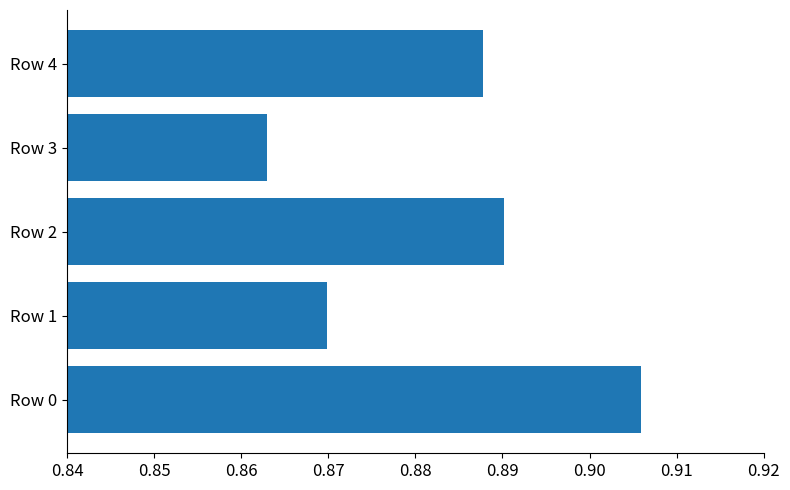

Rank the categories by value from lowest to highest.

Row 3, Row 1, Row 4, Row 2, Row 0